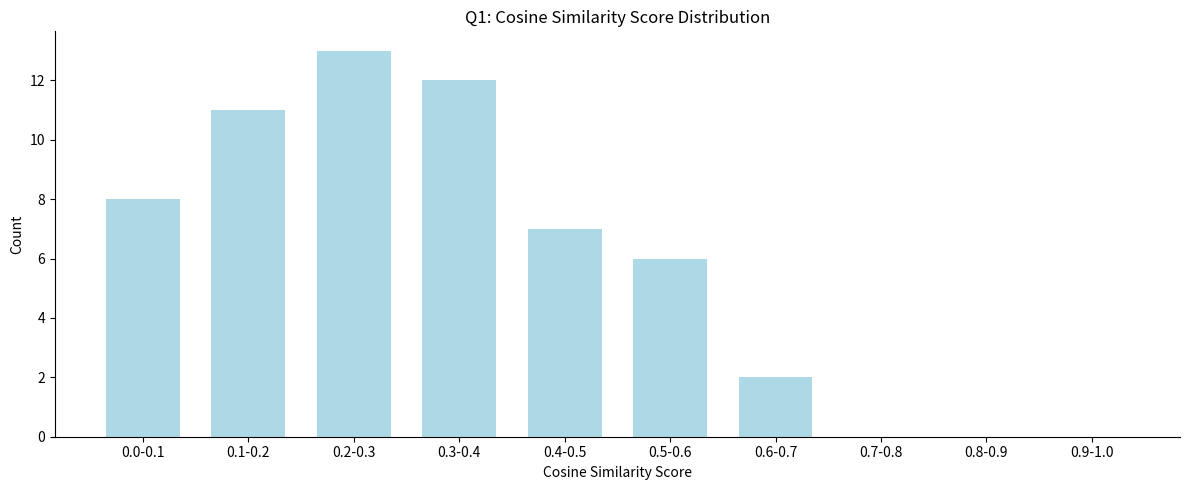

Reading left to right, what are all the values shown in this chart?

0.0-0.1=8	0.1-0.2=11	0.2-0.3=13	0.3-0.4=12	0.4-0.5=7	0.5-0.6=6	0.6-0.7=2	0.7-0.8=0	0.8-0.9=0	0.9-1.0=0